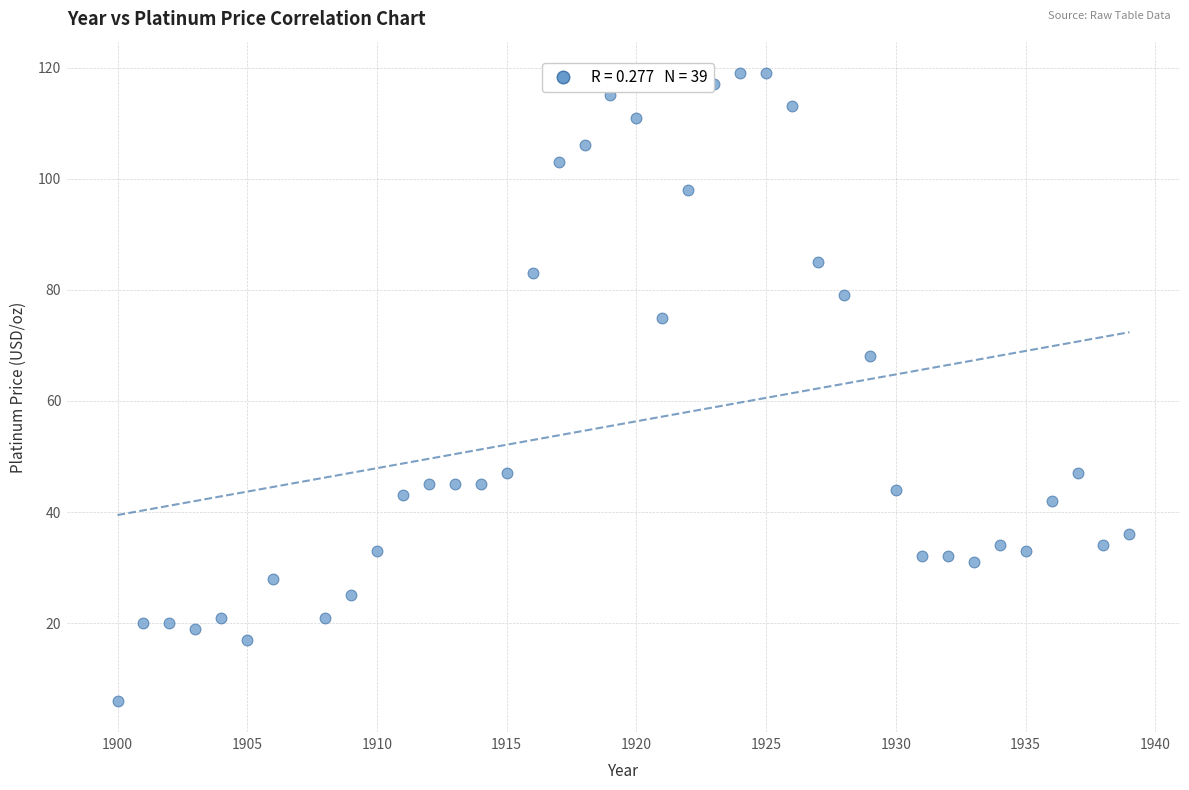

What Y value in the scatter plot is closest to 62?

68